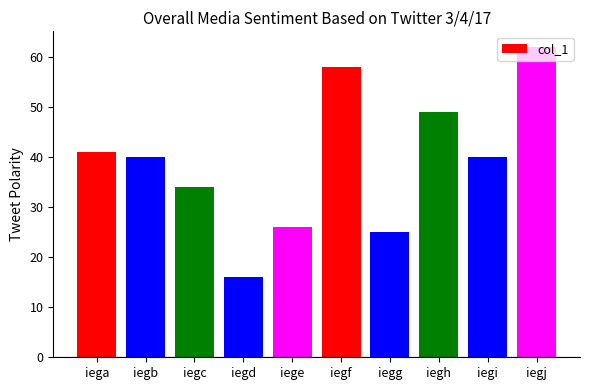

What is the sum of all values?

391